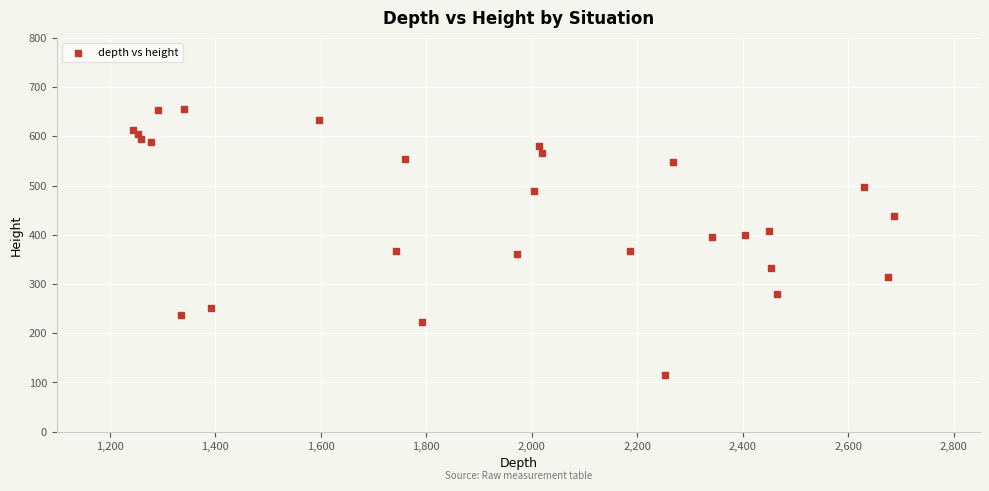

What is the range of Y values (max minus min)?

539.7